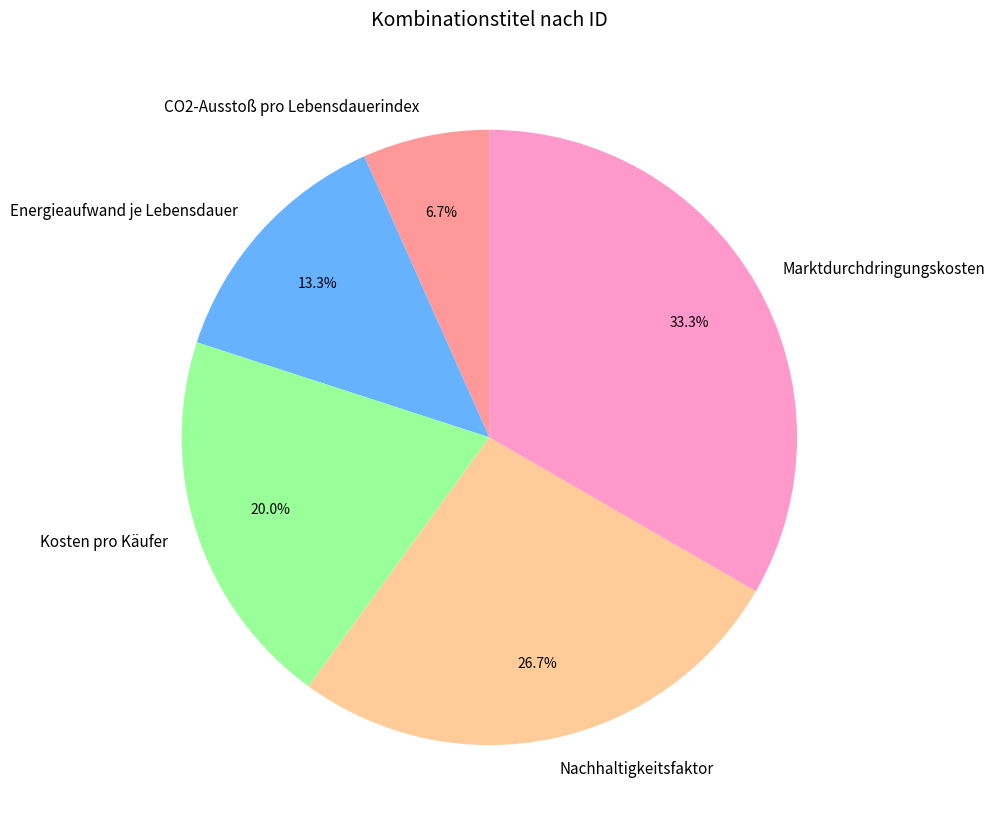

What is the ratio of the value at Nachhaltigkeitsfaktor to the value at Energieaufwand je Lebensdauer?

2.0